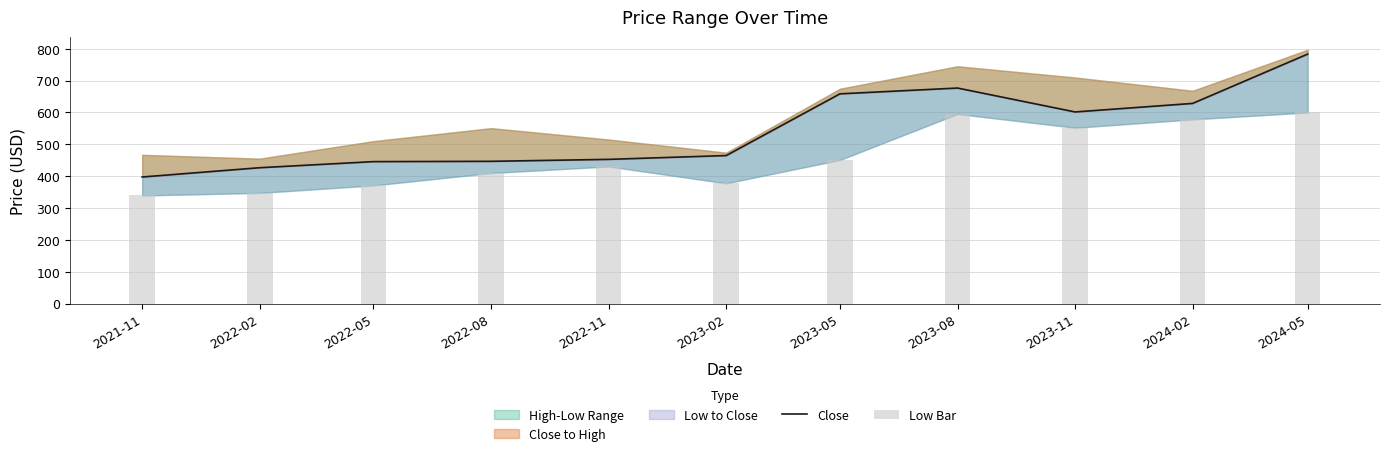

Rank the categories by value from lowest to highest.

2021-11, 2022-02, 2022-05, 2022-08, 2022-11, 2023-02, 2023-11, 2024-02, 2023-05, 2023-08, 2024-05